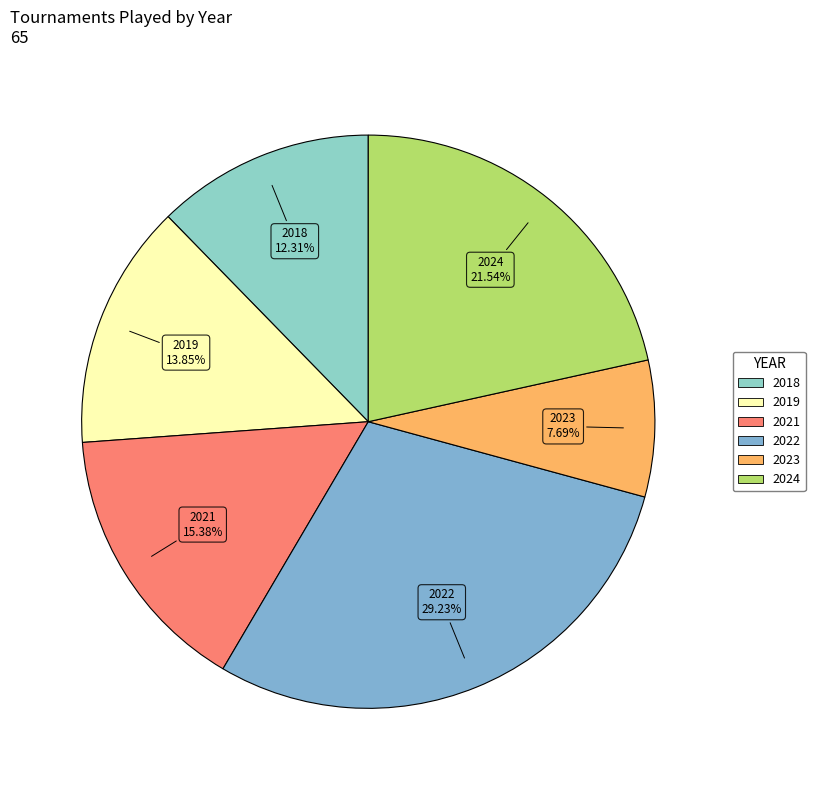

To the nearest percent, what is the difference between the largest and smallest slice percentages?

22%